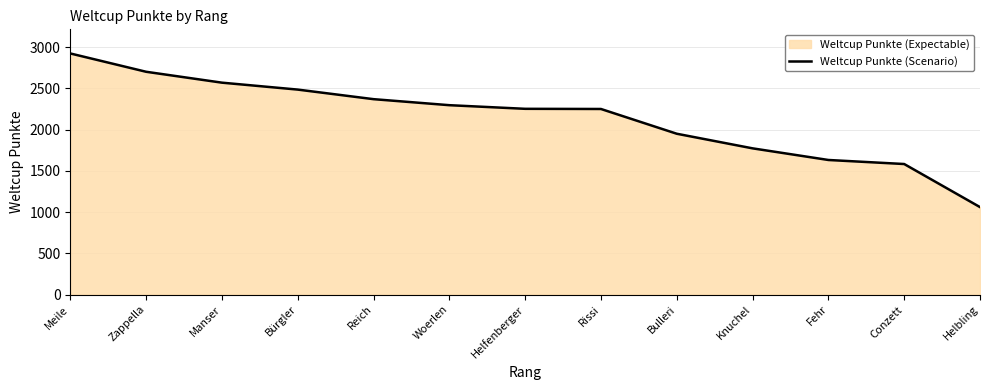

List the labels in order of value, smallest first.

Helbling, Conzett, Fehr, Knuchel, Bulleri, Rissi, Helfenberger, Woerlen, Reich, Bürgler, Manser, Zappella, Meile